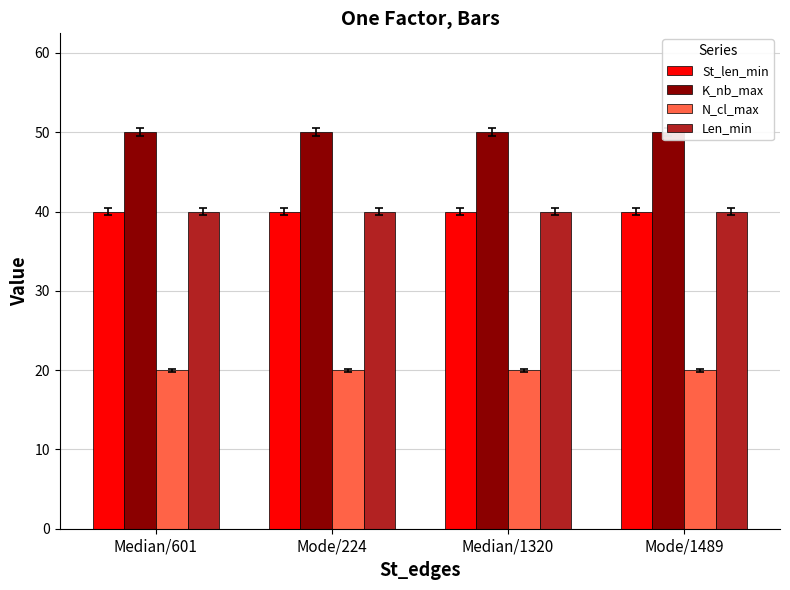

Rank the categories by K_nb_max value from highest to lowest.

Median/601, Mode/224, Median/1320, Mode/1489